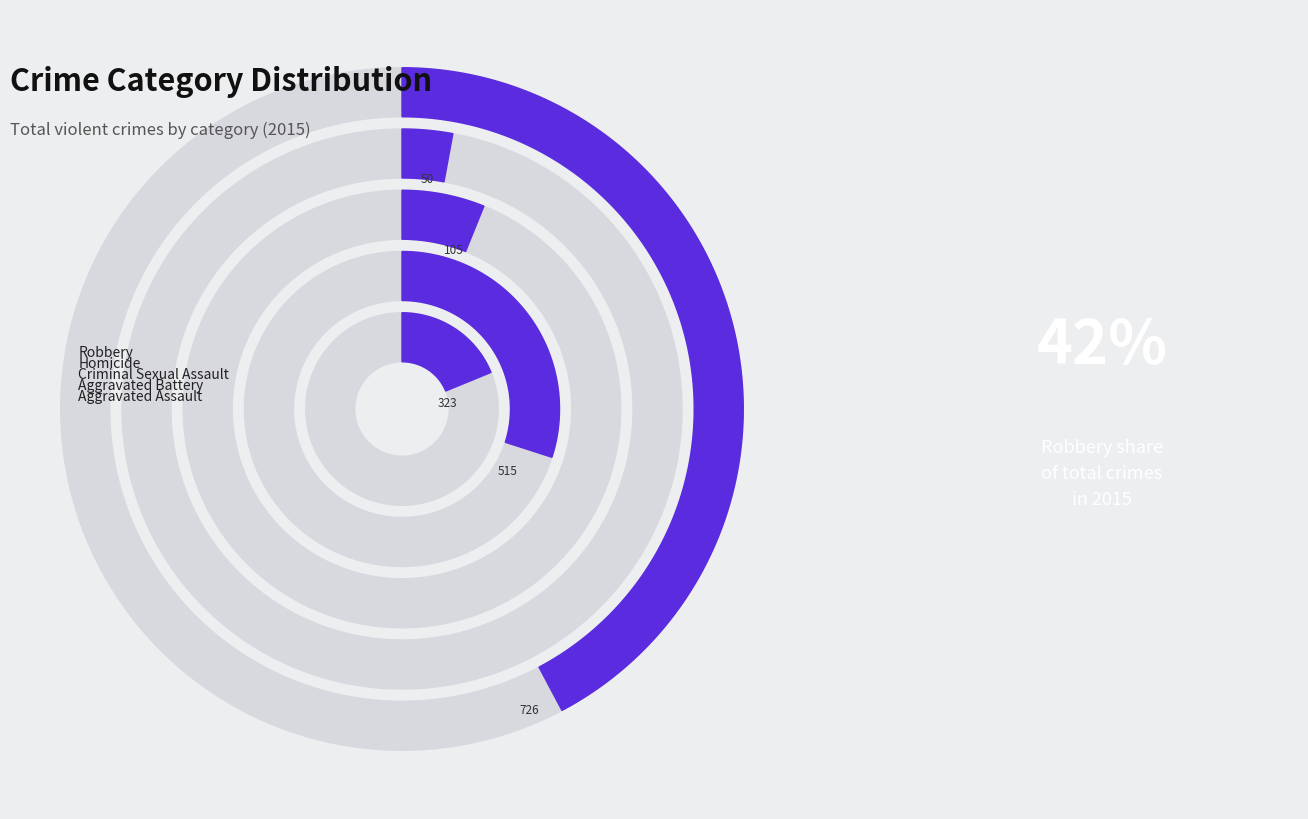

What is the total percentage of 10 and Homicide?

15.7%